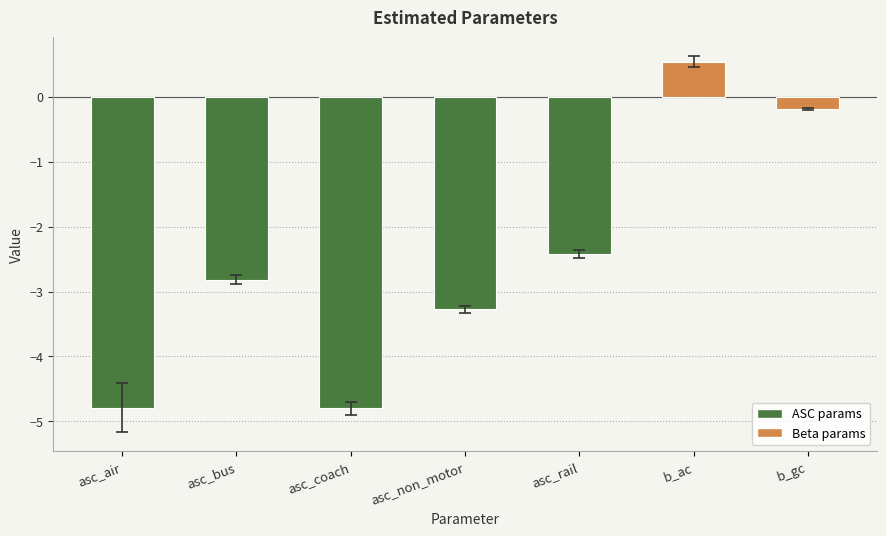

Does the chart contain any negative values?

Yes